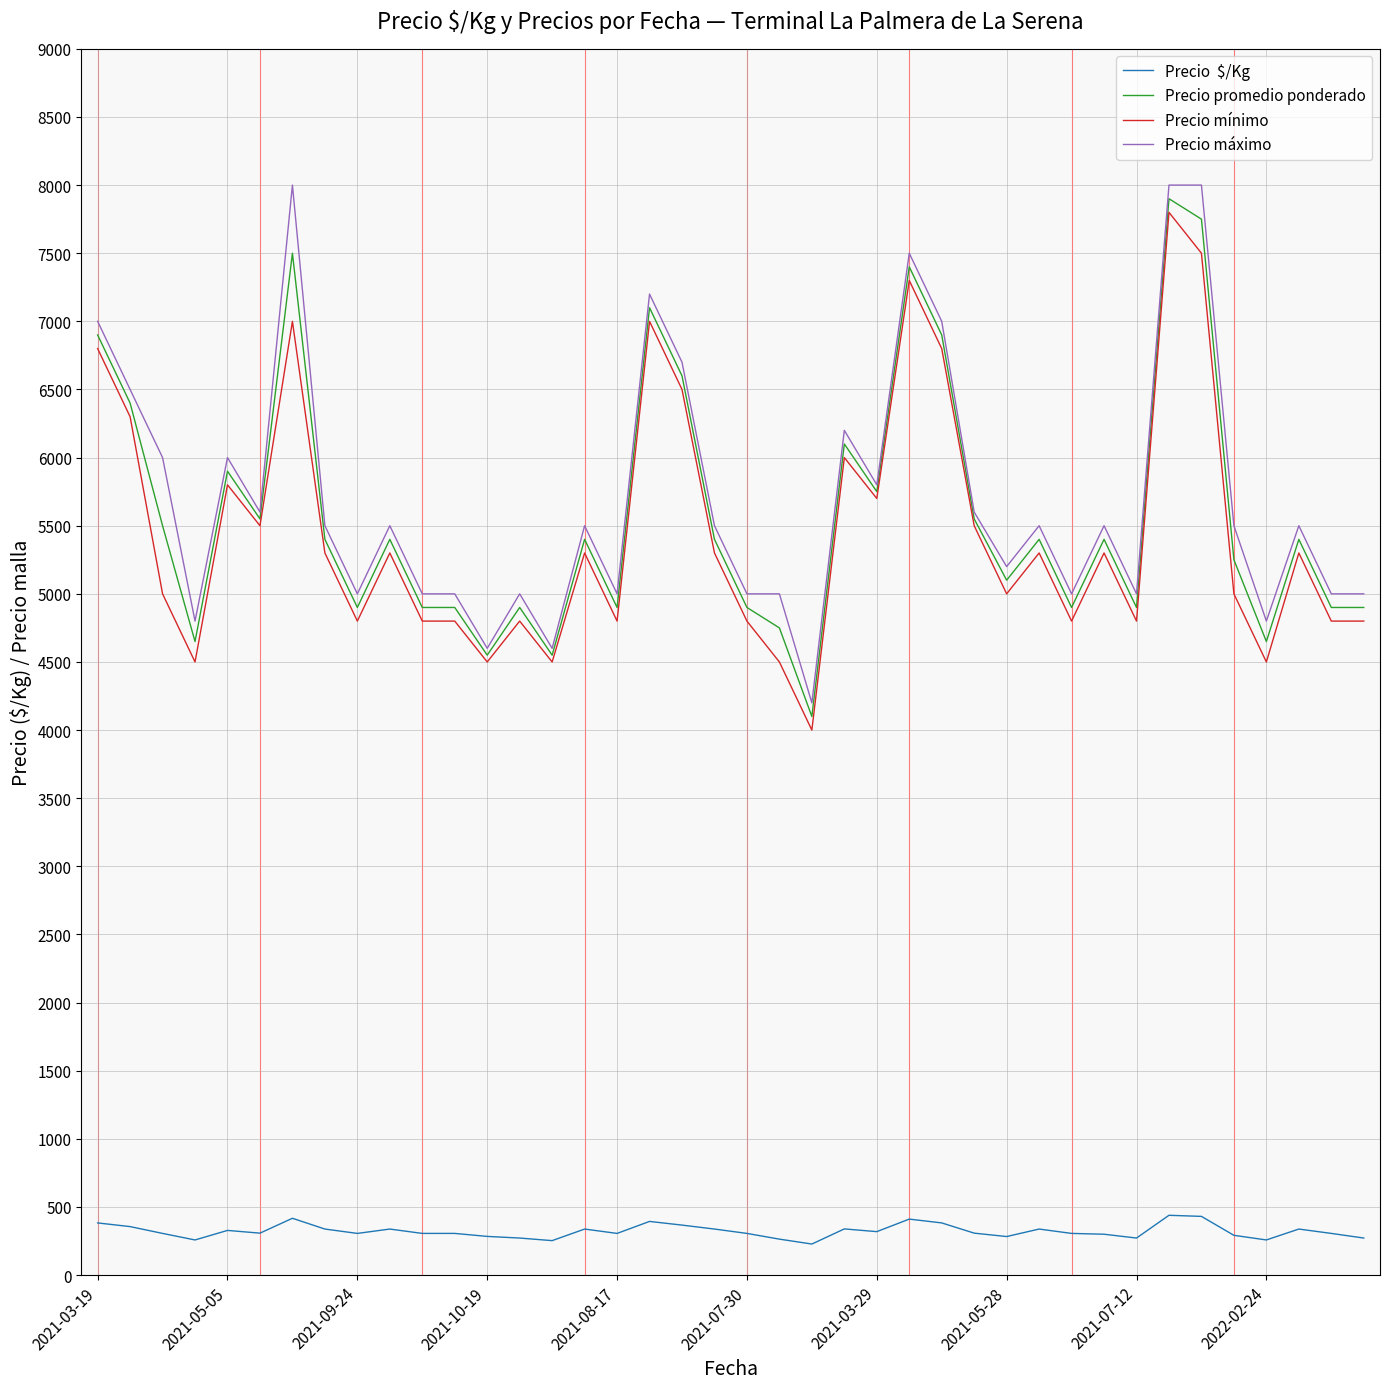

What is the smallest value displayed?

228